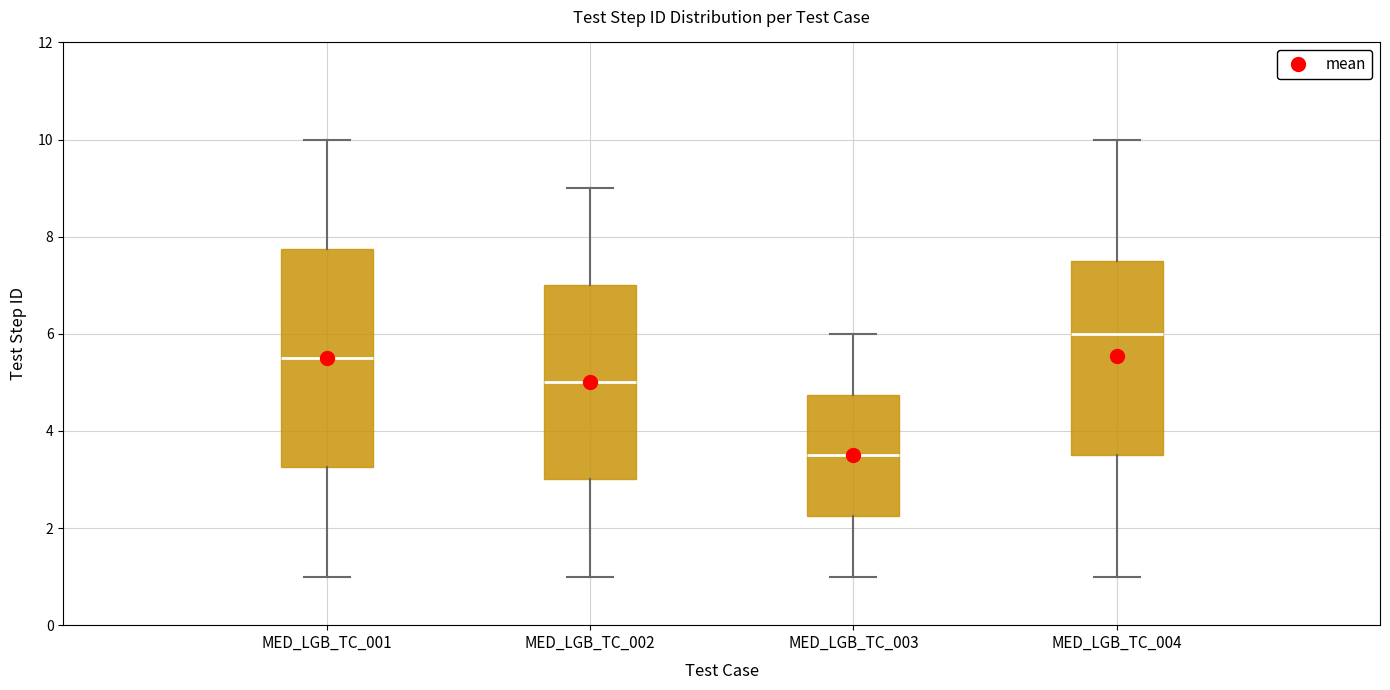

Where does the upper whisker of the box for MED_LGB_TC_004 end on the y-axis? The values are not printed on the chart, so give them approximately, as read against the axis.

10.0